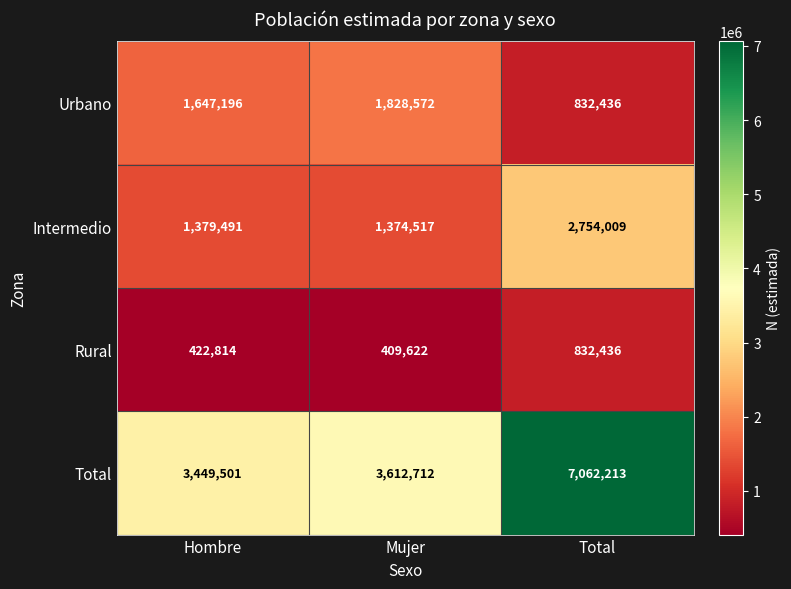

At which category is the sum across all series the highest?

Total